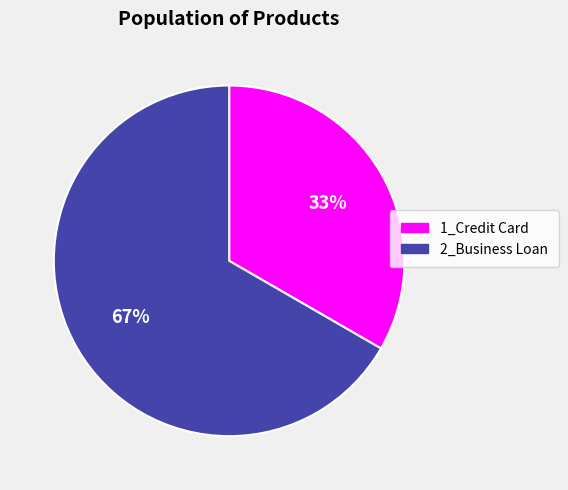

Rank the categories by value from highest to lowest.

2_Business Loan, 1_Credit Card